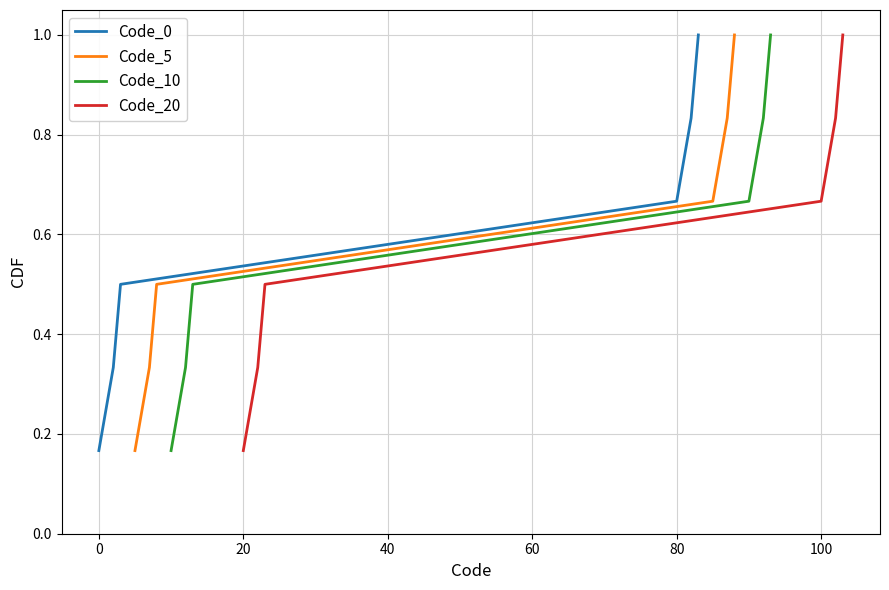

What is the sum of all Code_10 values?

3.5